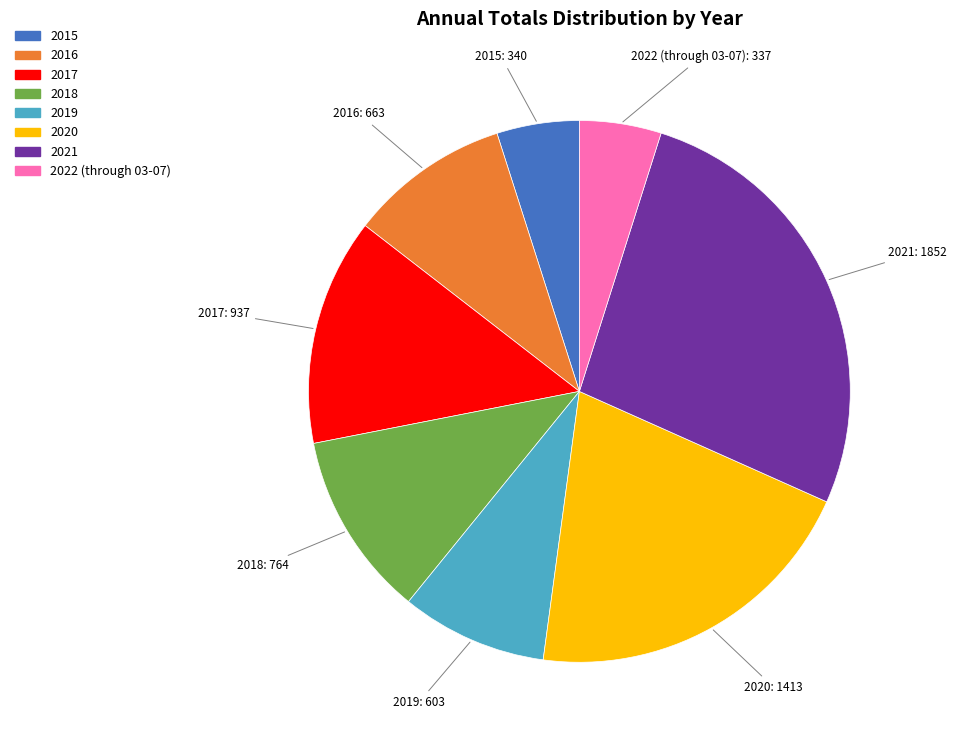

How many slices are in this pie chart?

8